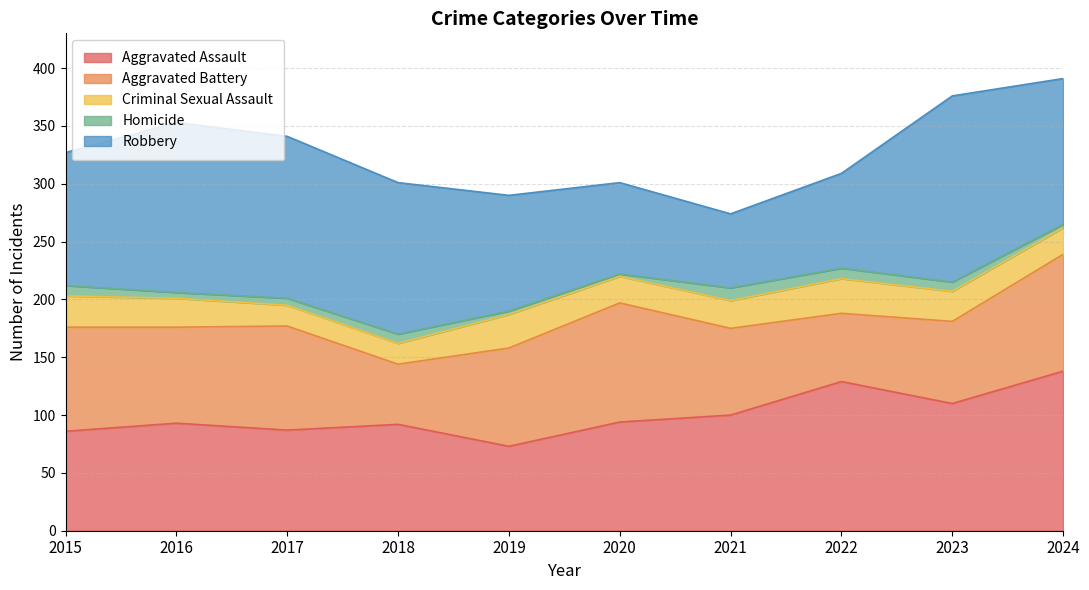

At which label is Robbery closest to 112?

2015